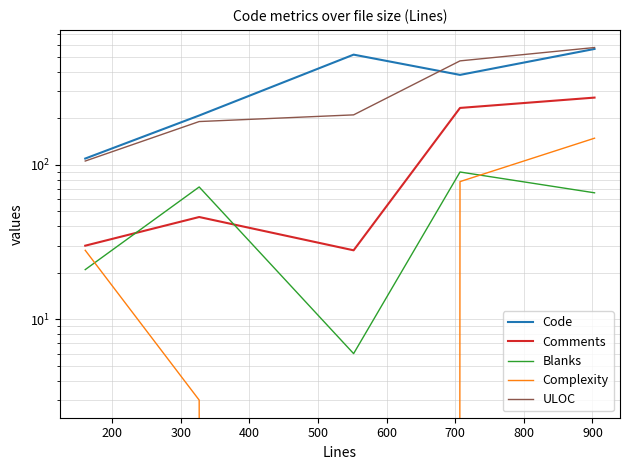

True or false: Complexity has more than 1 interior local peaks.

False